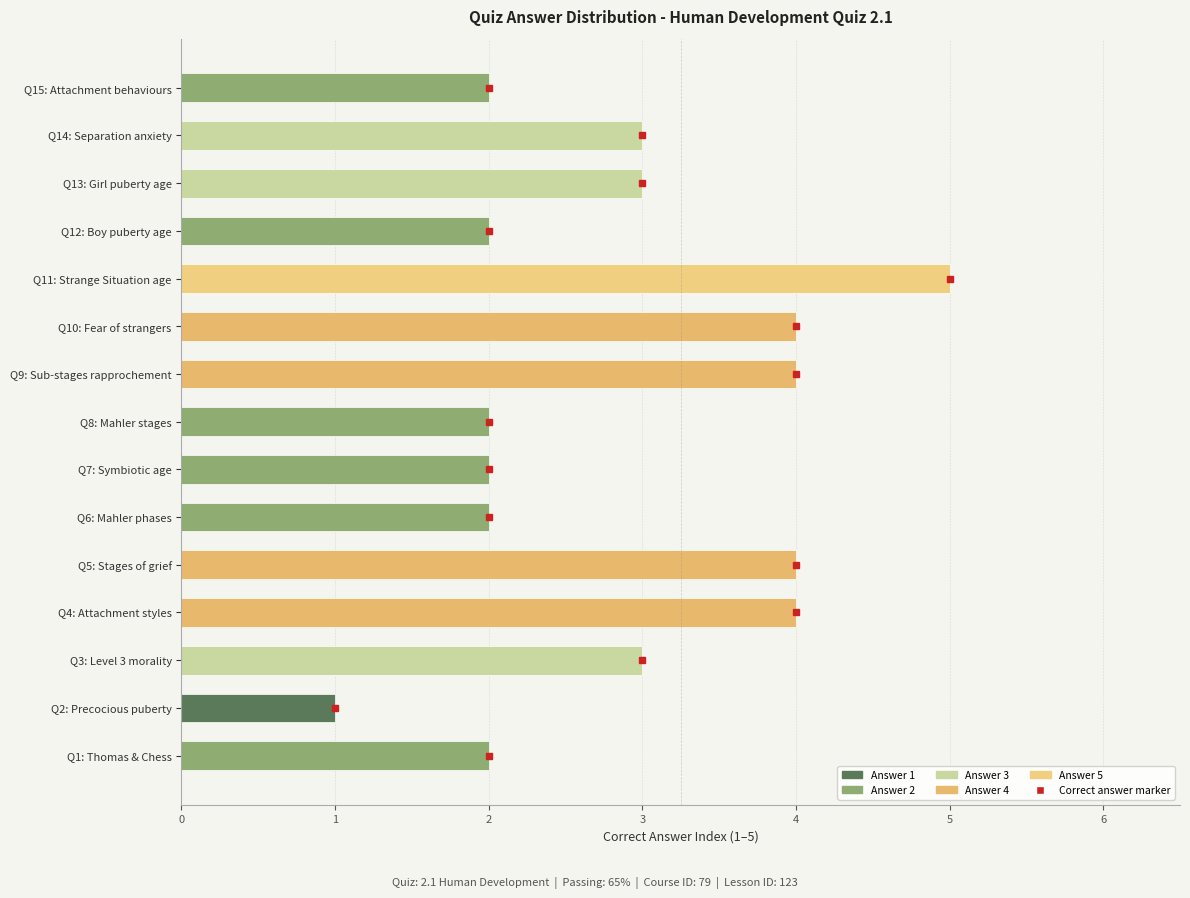

What is the sum of all values?

43